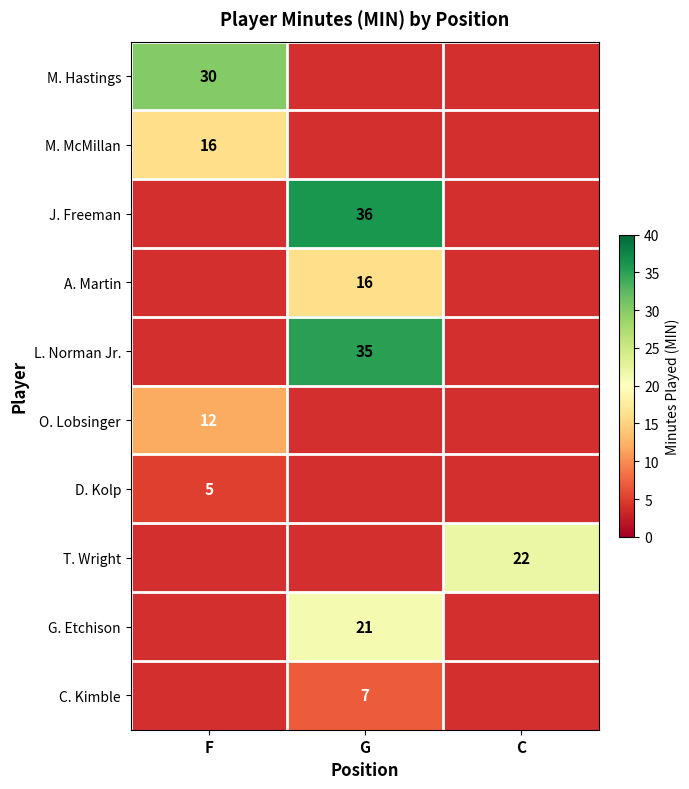

Is it true that T. Wright equals 32 at C?

False